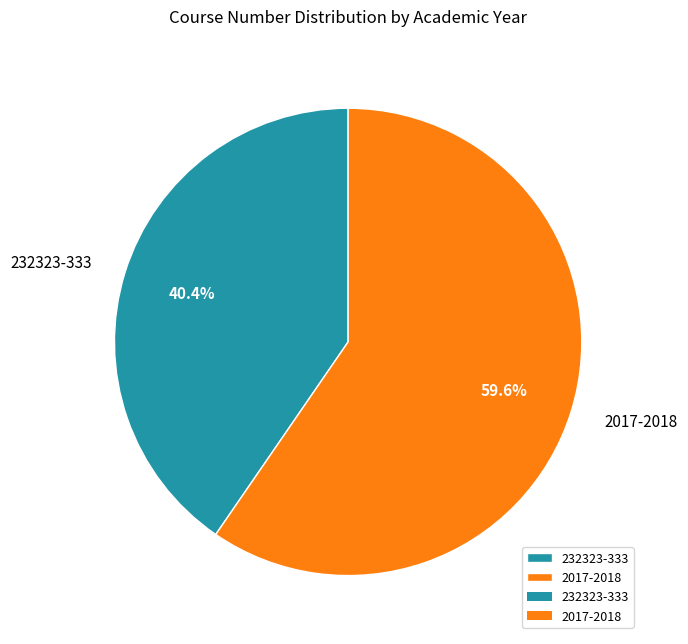

Which has a higher value, 2017-2018 or 232323-333?

2017-2018